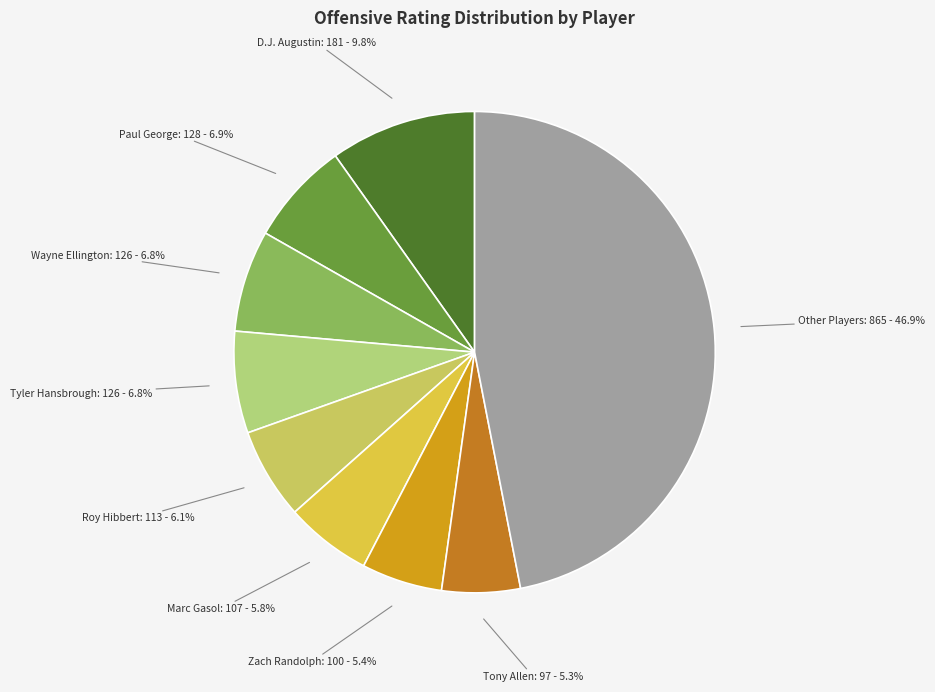

Do Marc Gasol and Zach Randolph together represent more than half of the pie?

No